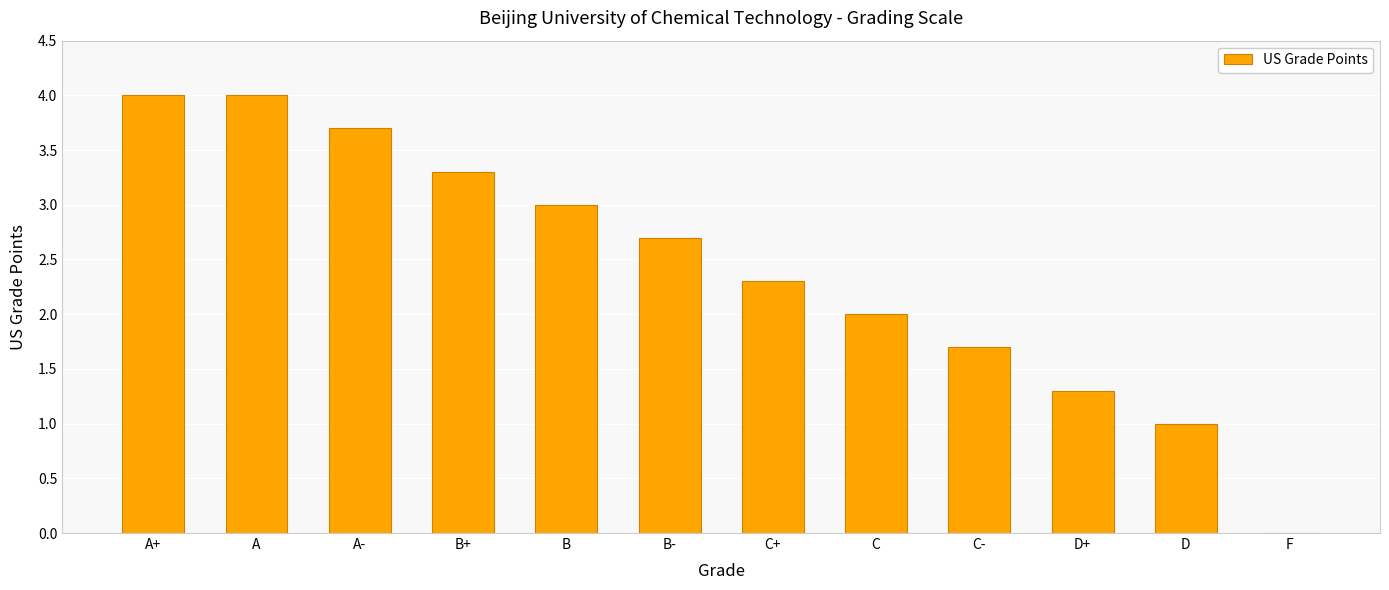

Count the number of categories in the chart.

12